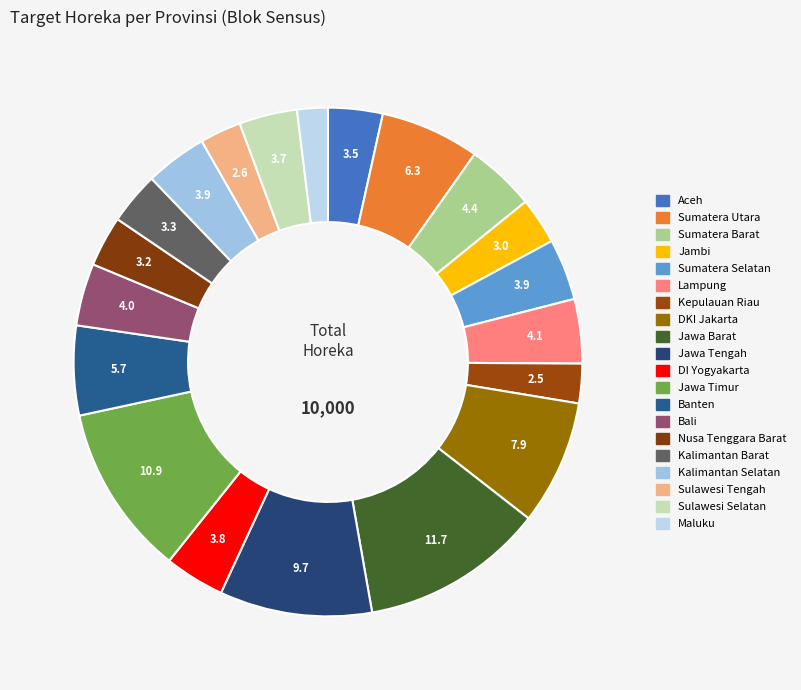

How many segments does this pie chart have?

20